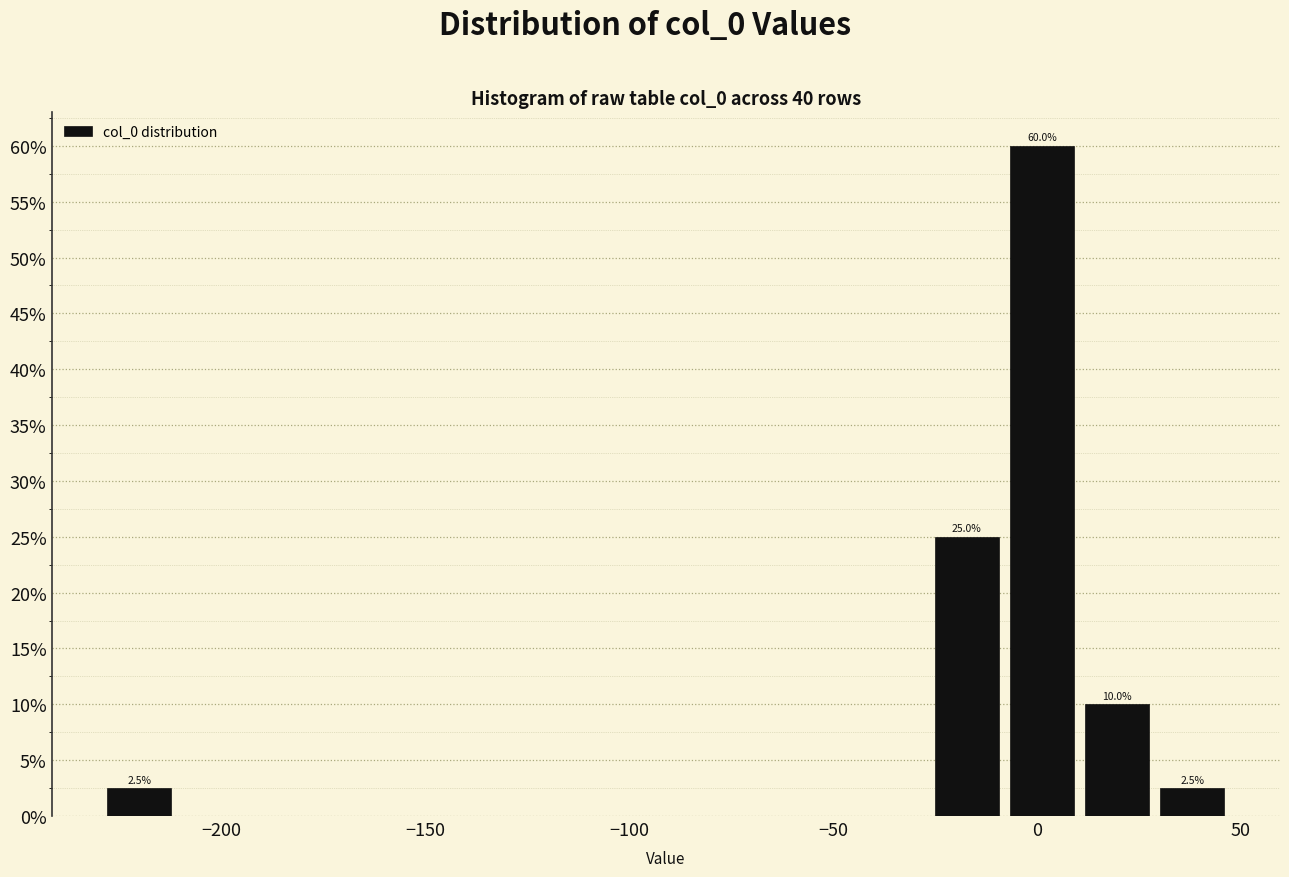

Read against the x-axis, roughly where is the centre of the tallest bar?

0